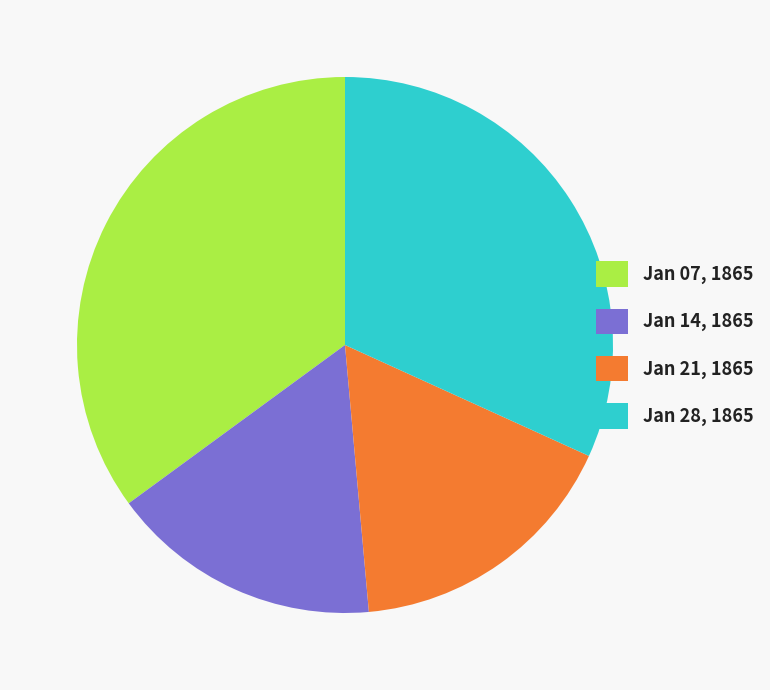

Do Jan 28, 1865 and Jan 14, 1865 together represent more than half of the pie?

No